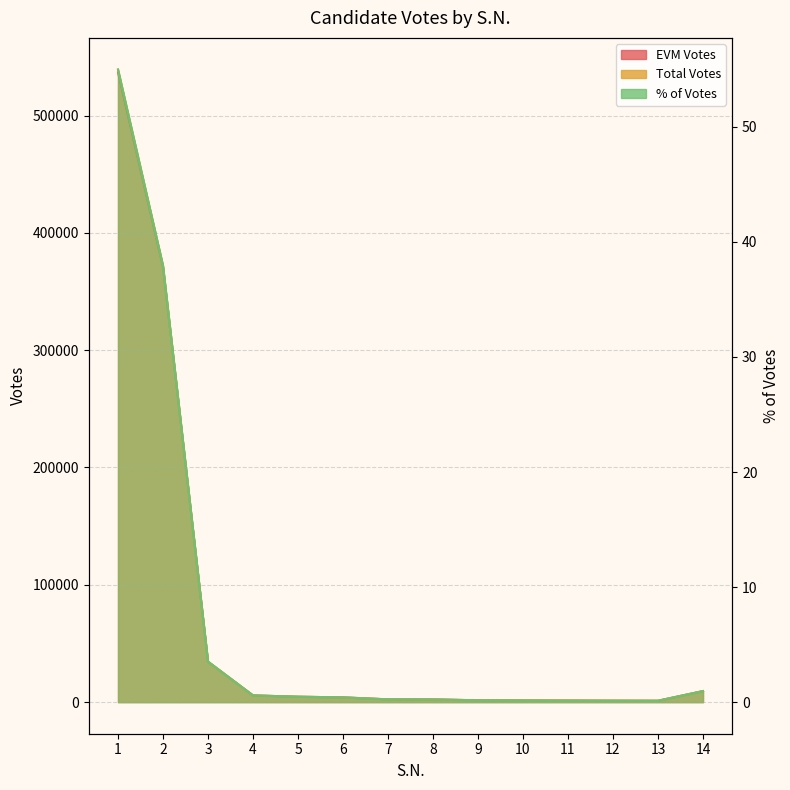

How many values in the EVM Votes series exceed 4019?

6